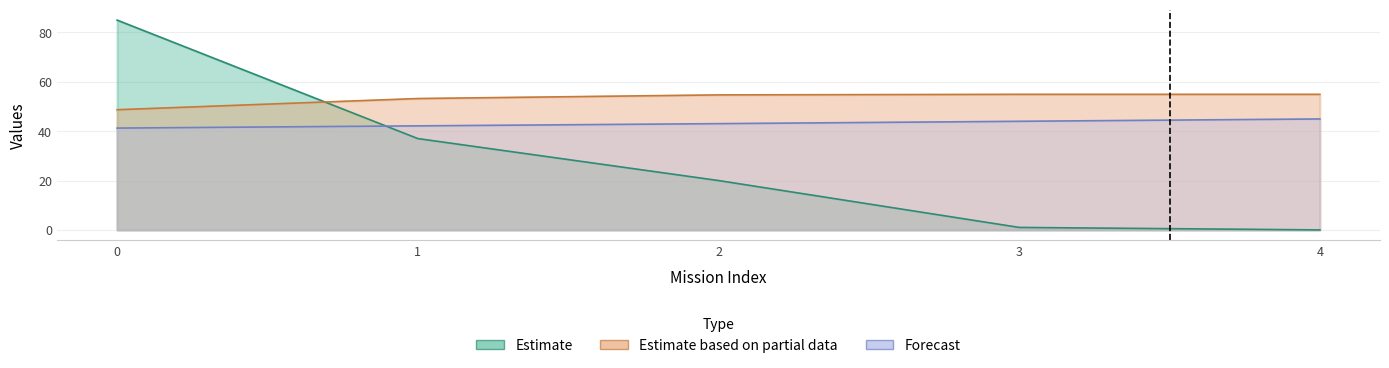

True or false: Autonomia Projetada [h] has more than 0 points higher than both neighbors.

False